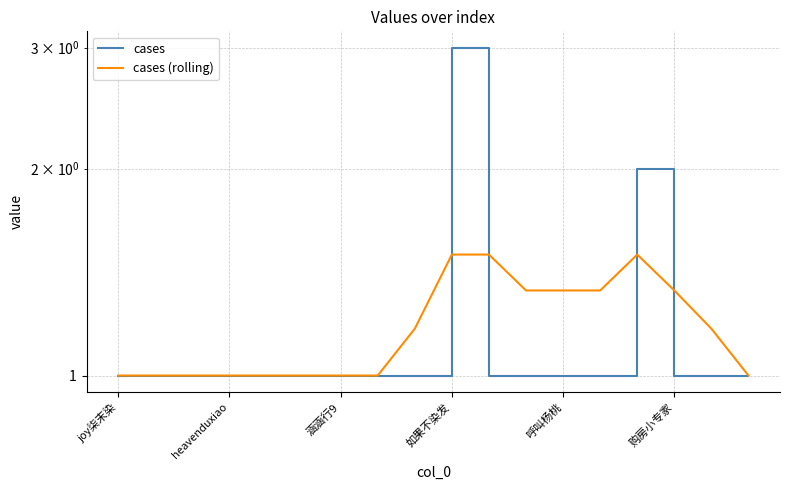

What position from the left is joy柒末染?

1